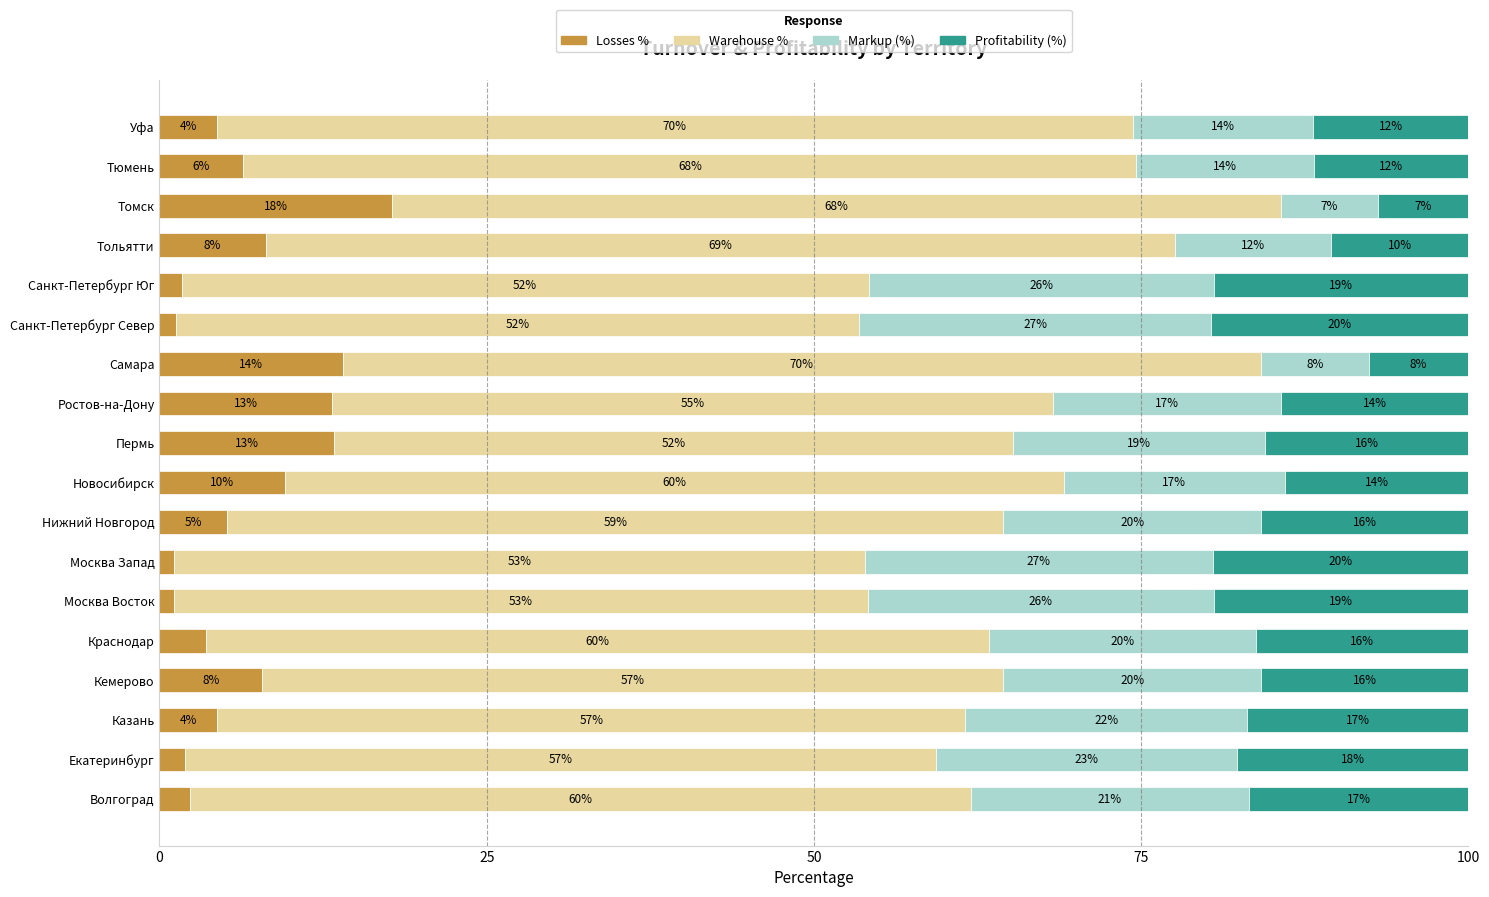

What are all the series names shown in the legend?

Losses %, Warehouse %, Markup (%), Profitability (%)